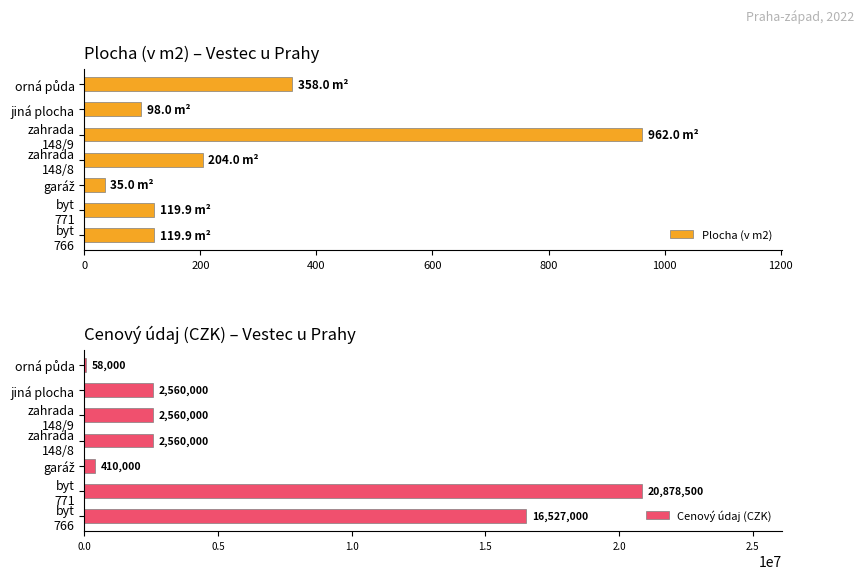

What is the maximum value for Cenový údaj (CZK)?

20878500